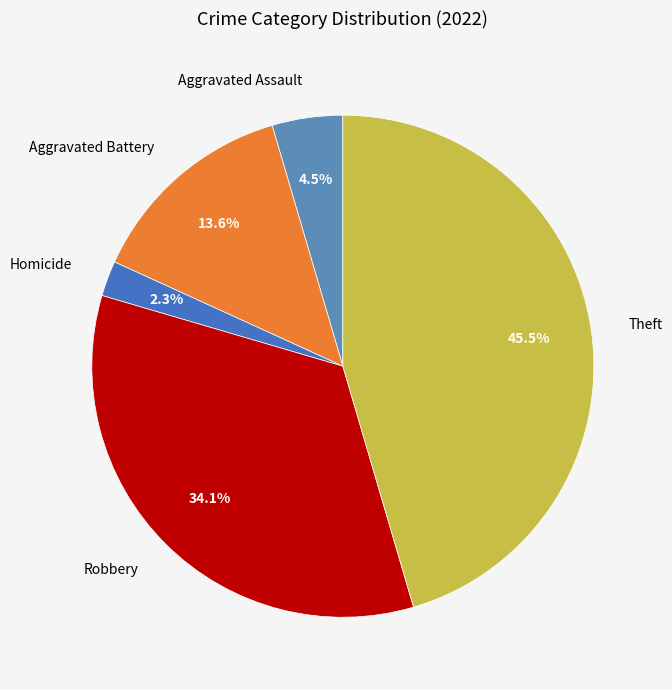

Which has a higher value, Aggravated Battery or Theft?

Theft